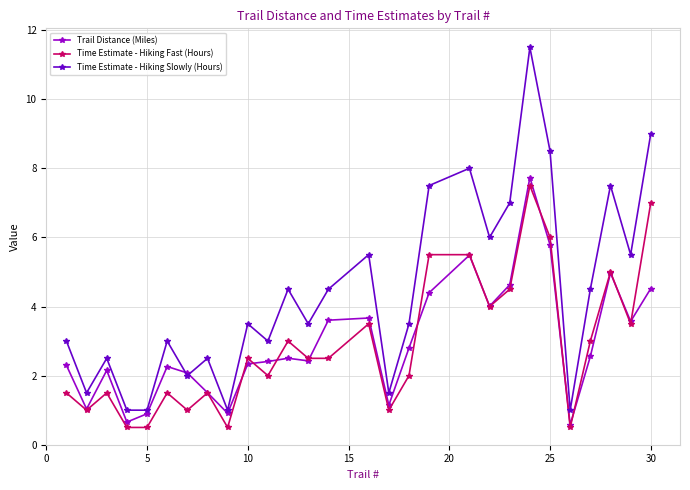

What is the value of the Trail Distance (Miles) point at the 3rd from the left?

2.2